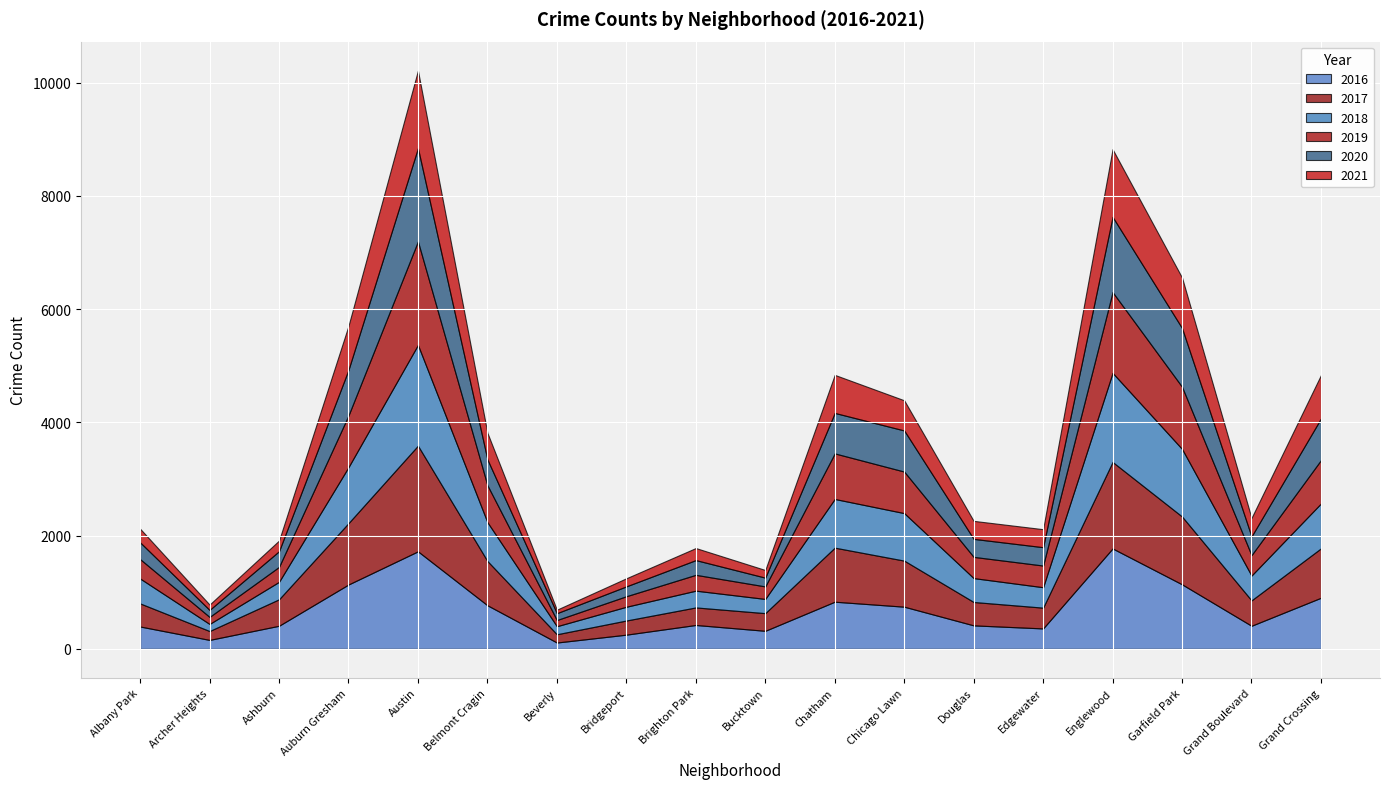

Which series has the widest spread of values?

2017